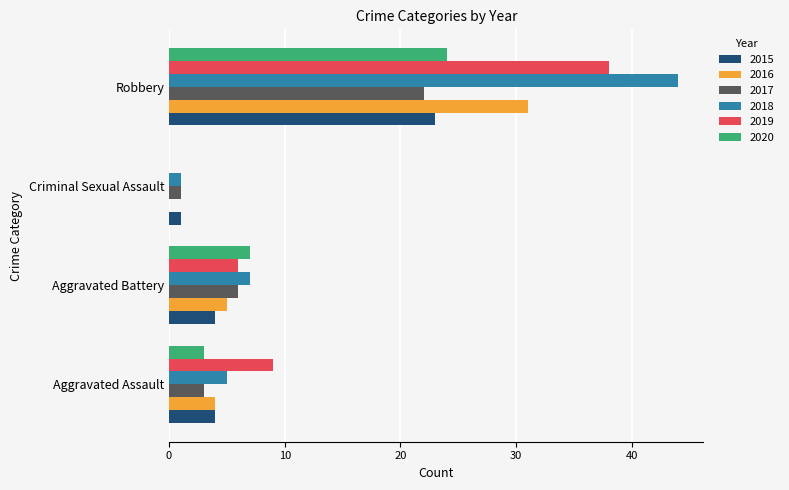

What is the sum of the 2019 values at Aggravated Assault and Robbery?

47